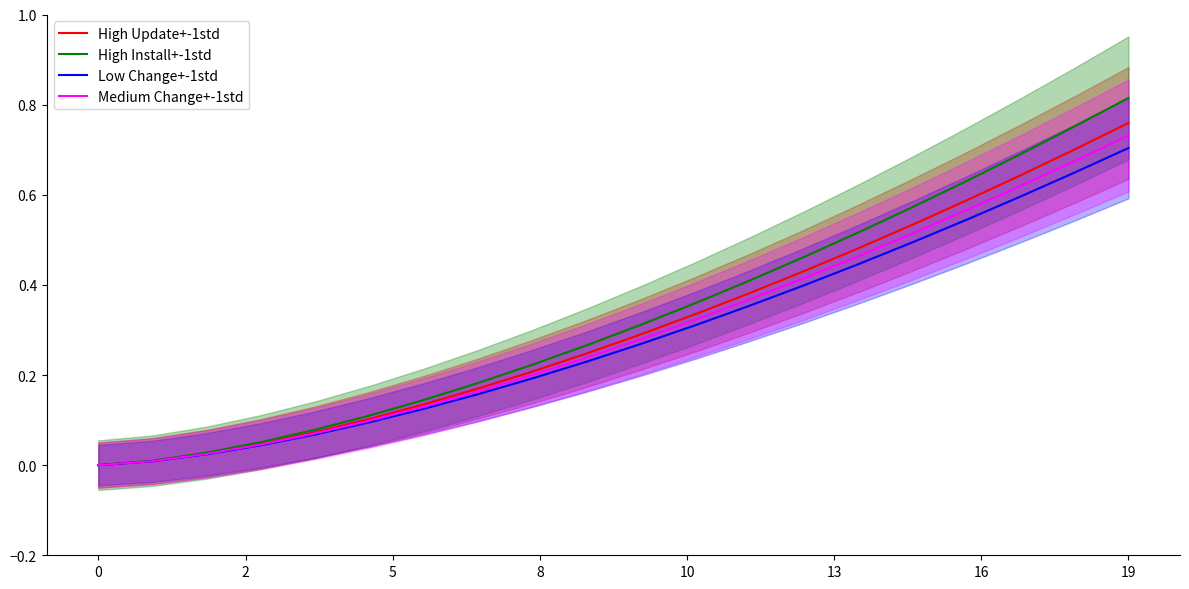

The value of Medium Change+-1std at 15 is 0.5. True or false?

True